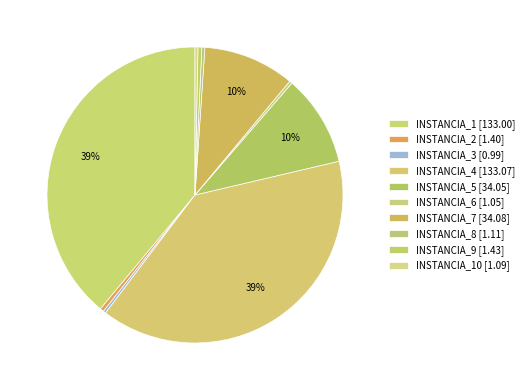

Which slice is the smallest?

INSTANCIA_3